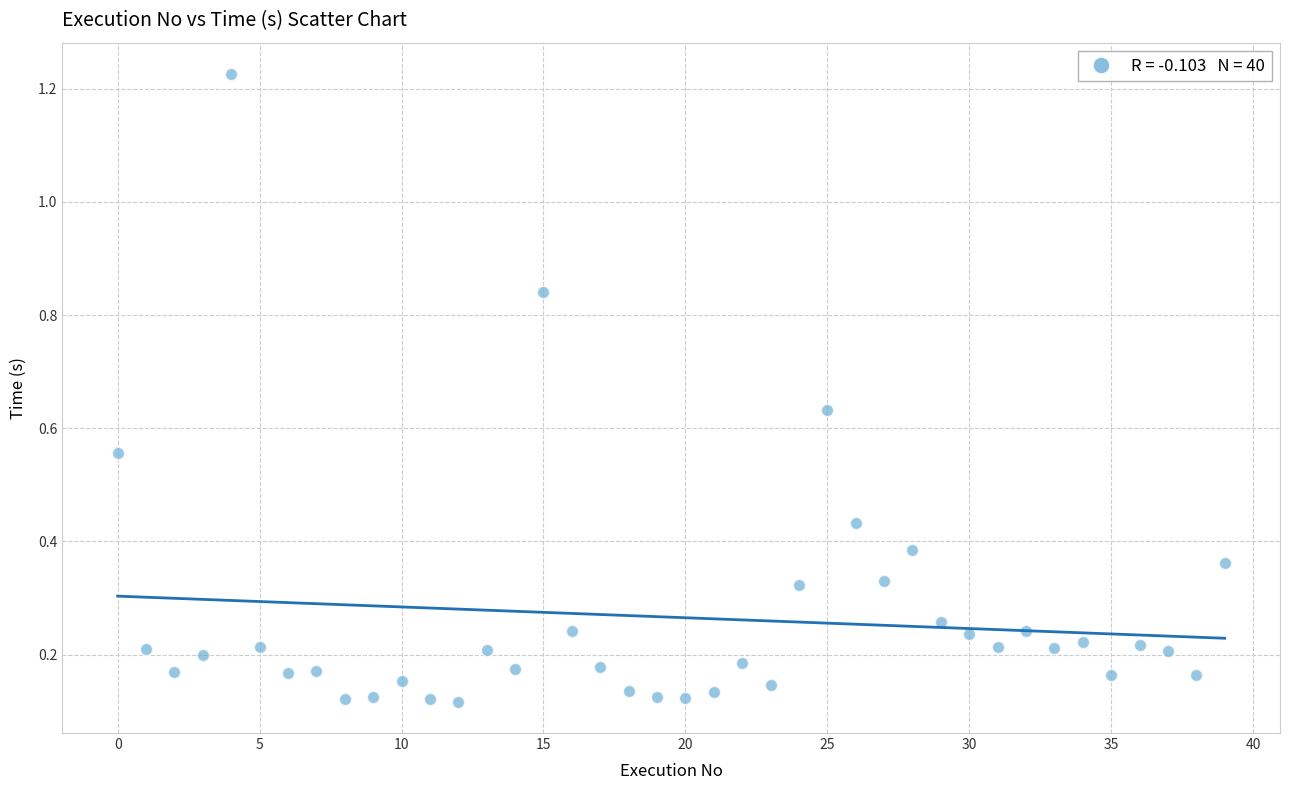

What is the range of Y values (max minus min)?

1.1